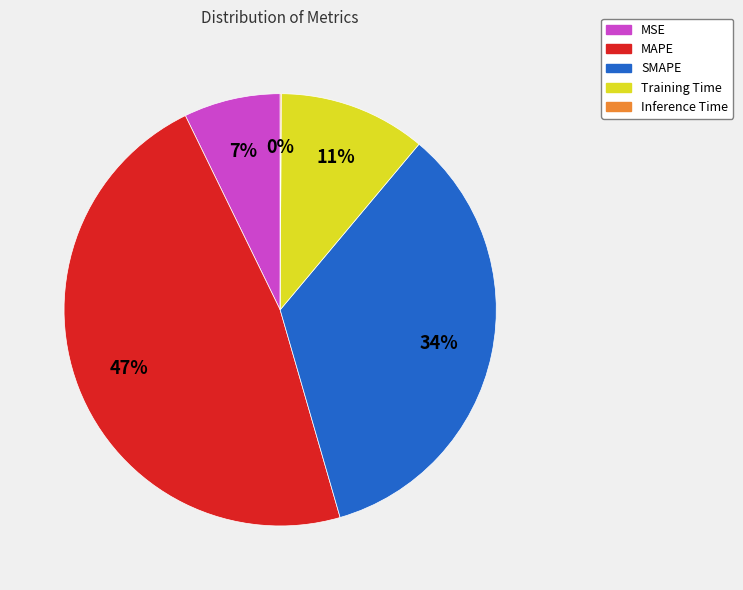

Do SMAPE and MAPE together represent more than half of the pie?

Yes